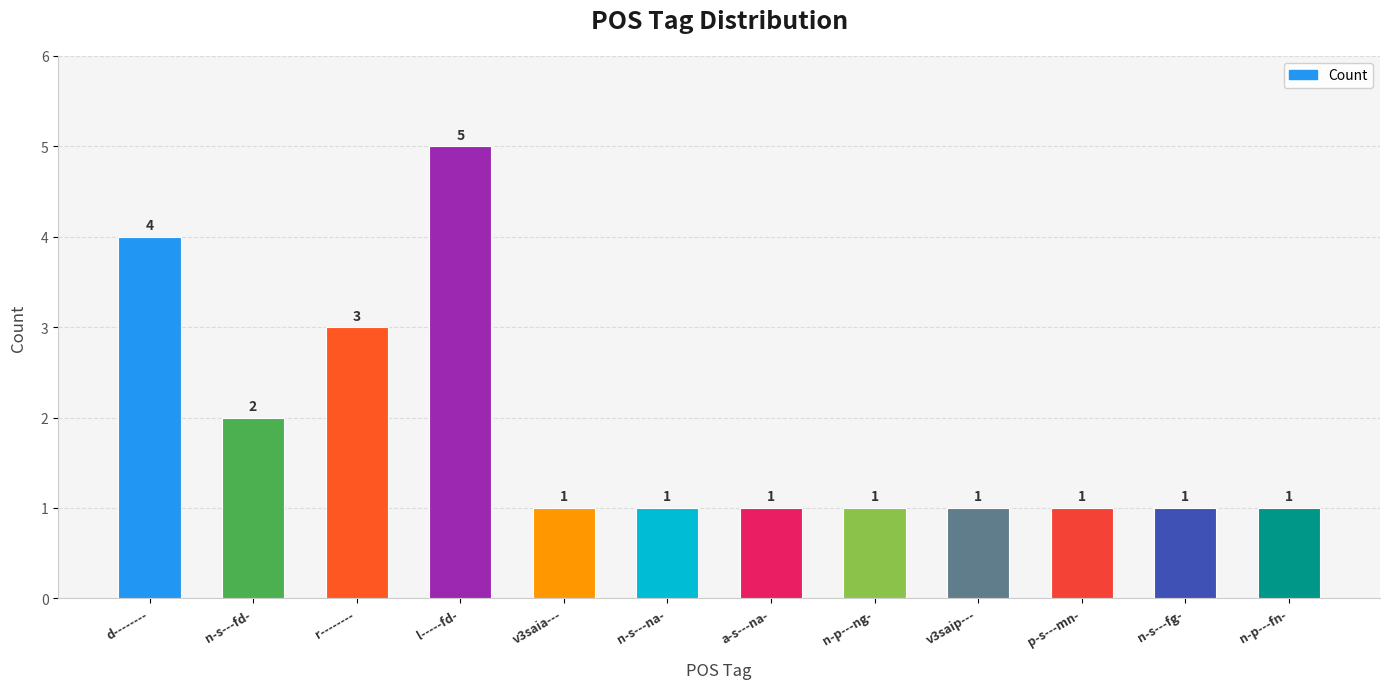

What is the label of the 11th bar from the right?

n-s---fd-